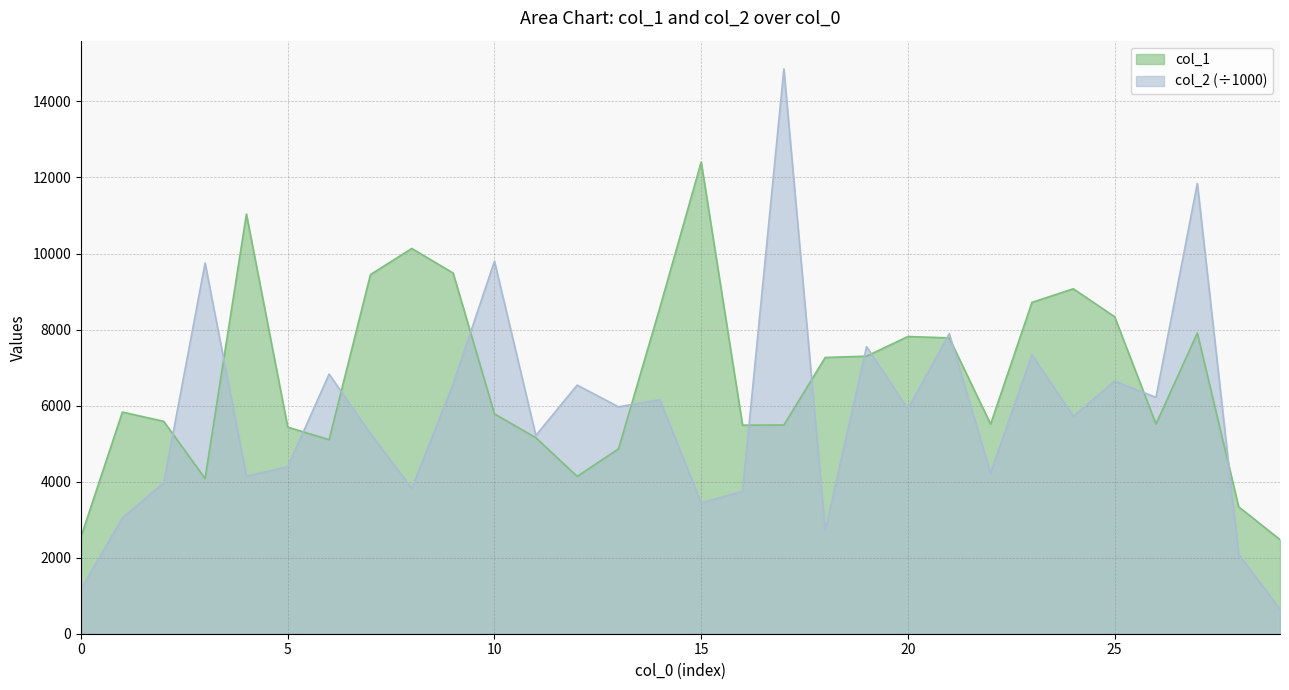

Which label corresponds to the smallest value in the chart?

29